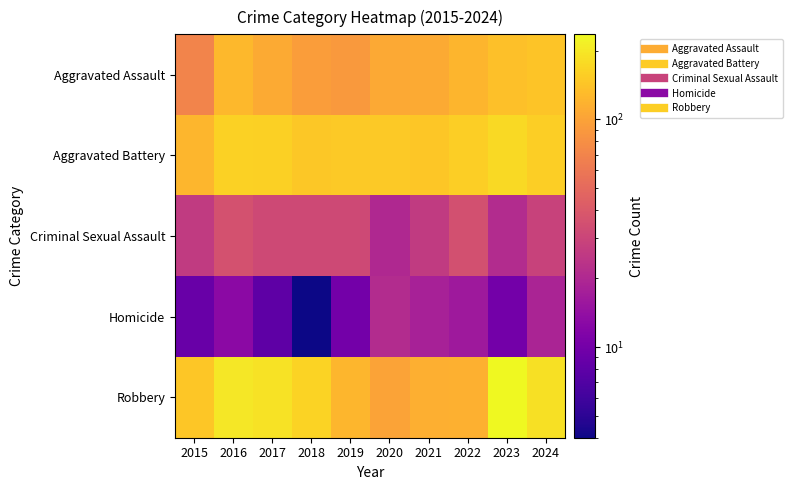

What is the total value across all series at 2019?

405